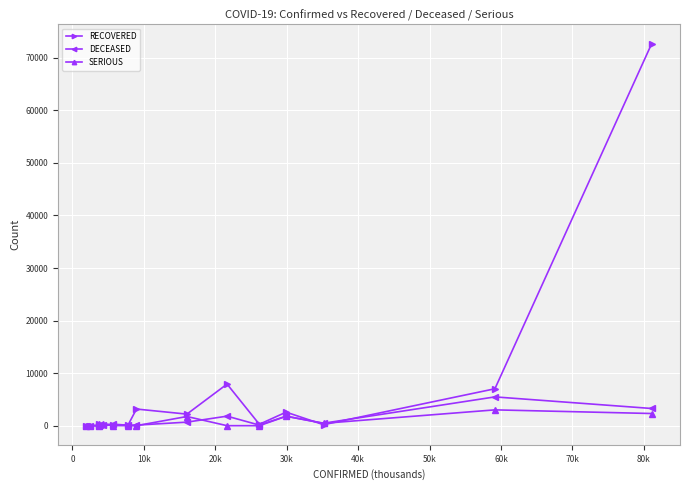

What are all the series names shown in the legend?

RECOVERED, DECEASED, SERIOUS